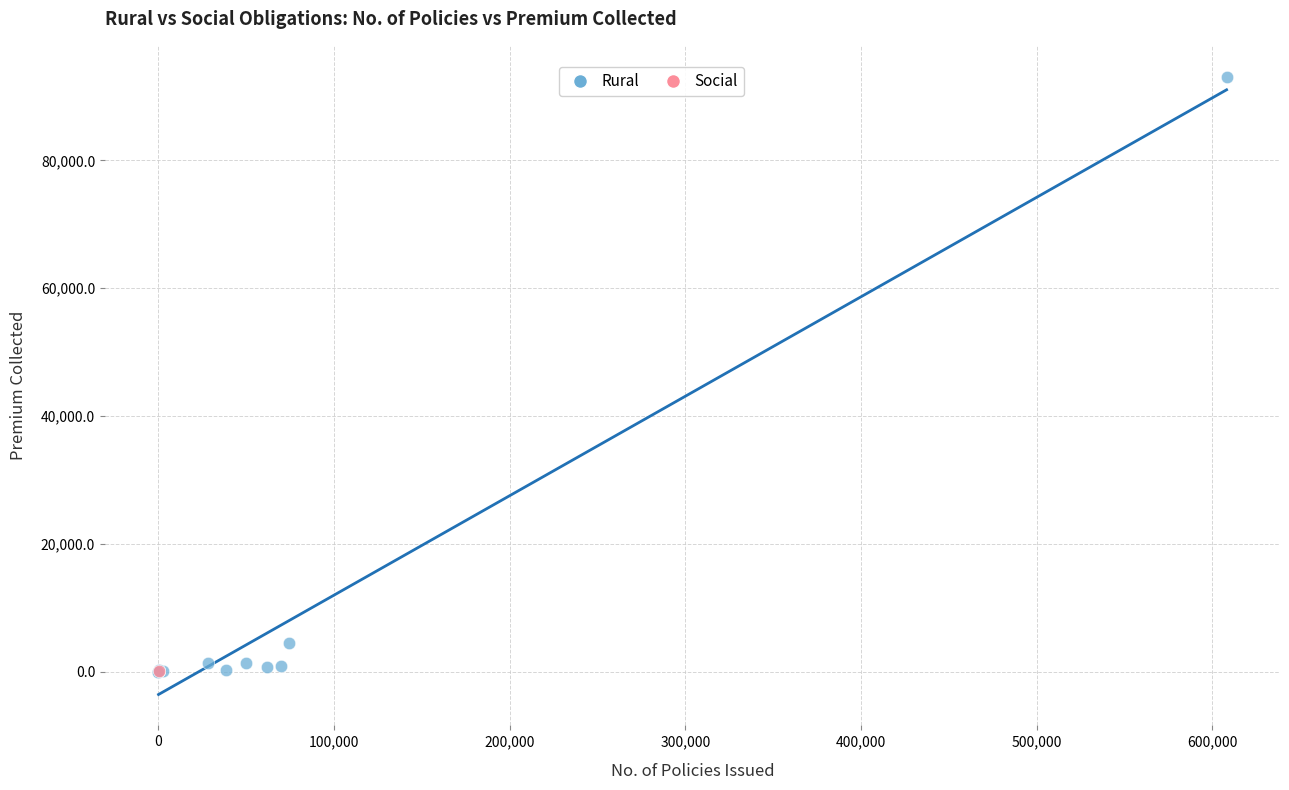

What are all the series names shown in the legend?

Rural, Social